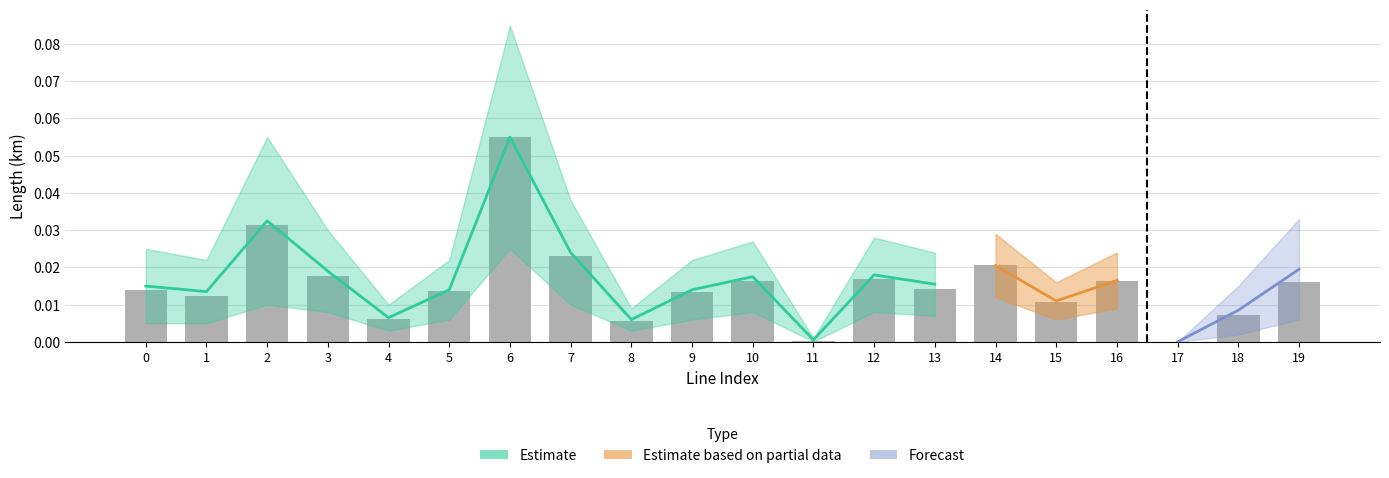

How many bars are there in total?

20